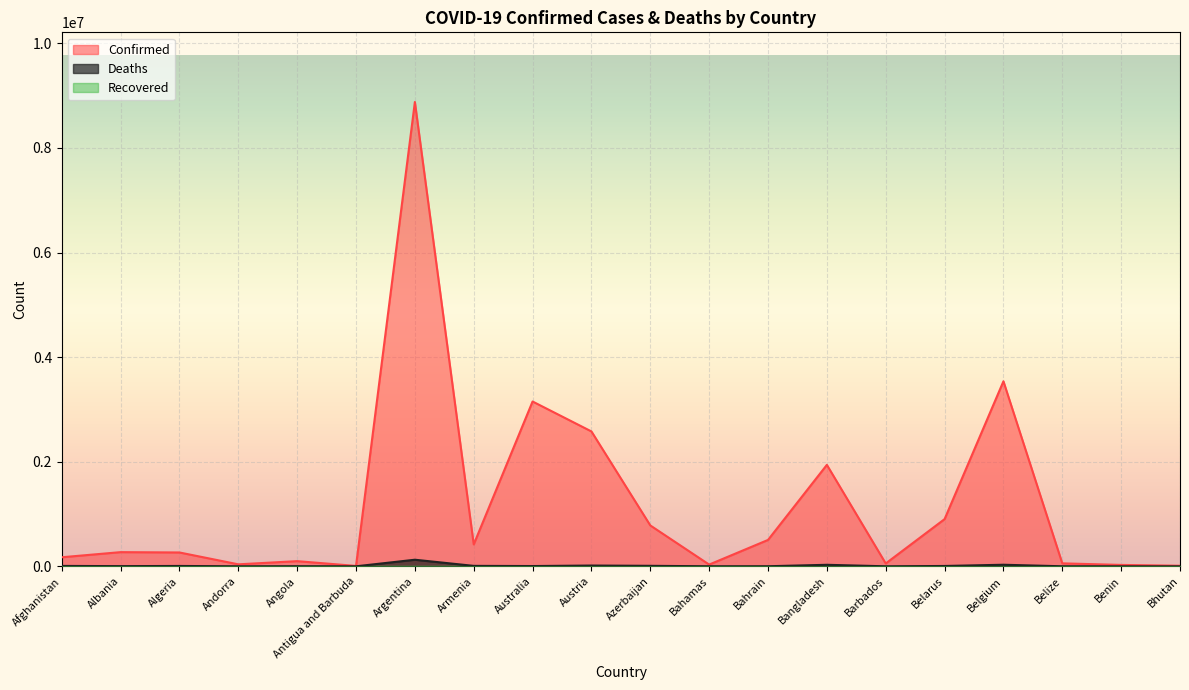

True or false: Deaths has a value of 1899 at Angola.

True